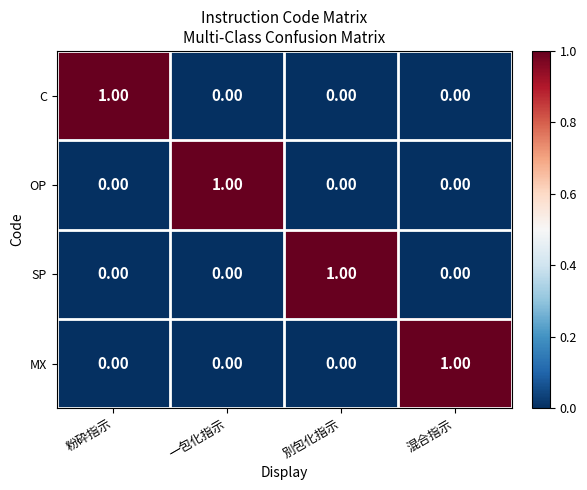

Which category has the highest value in the SP series?

別包化指示